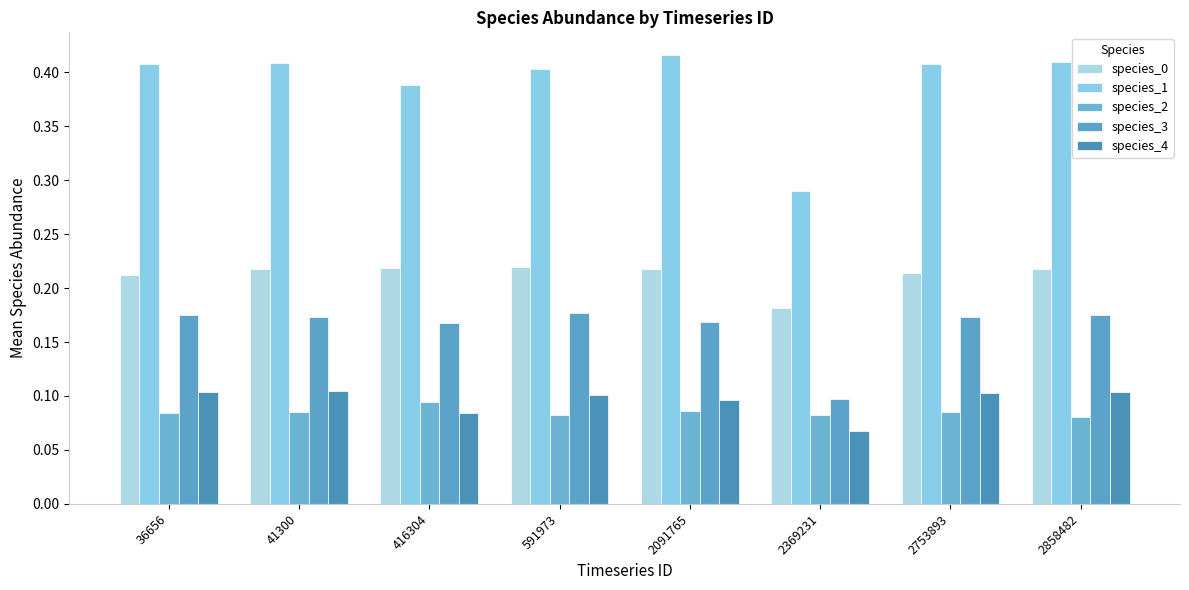

How many distinct data groups are displayed?

5